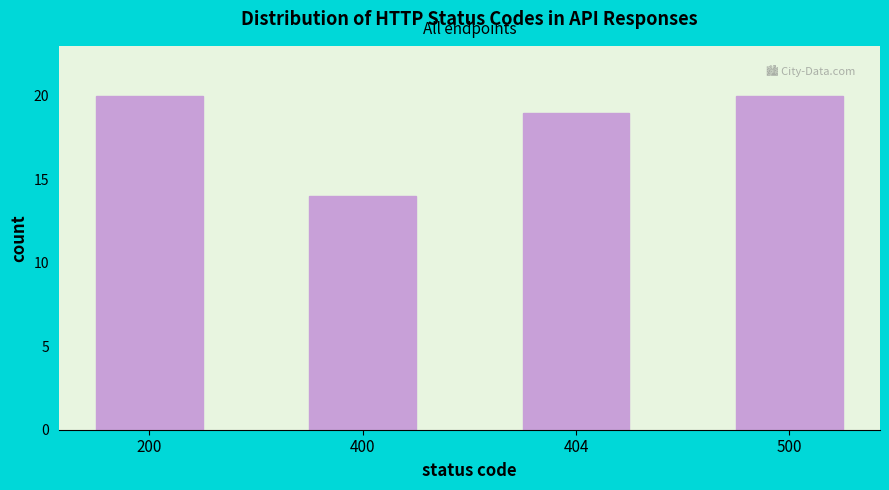

Reading left to right, list all the values displayed in this chart.

20	14	19	20